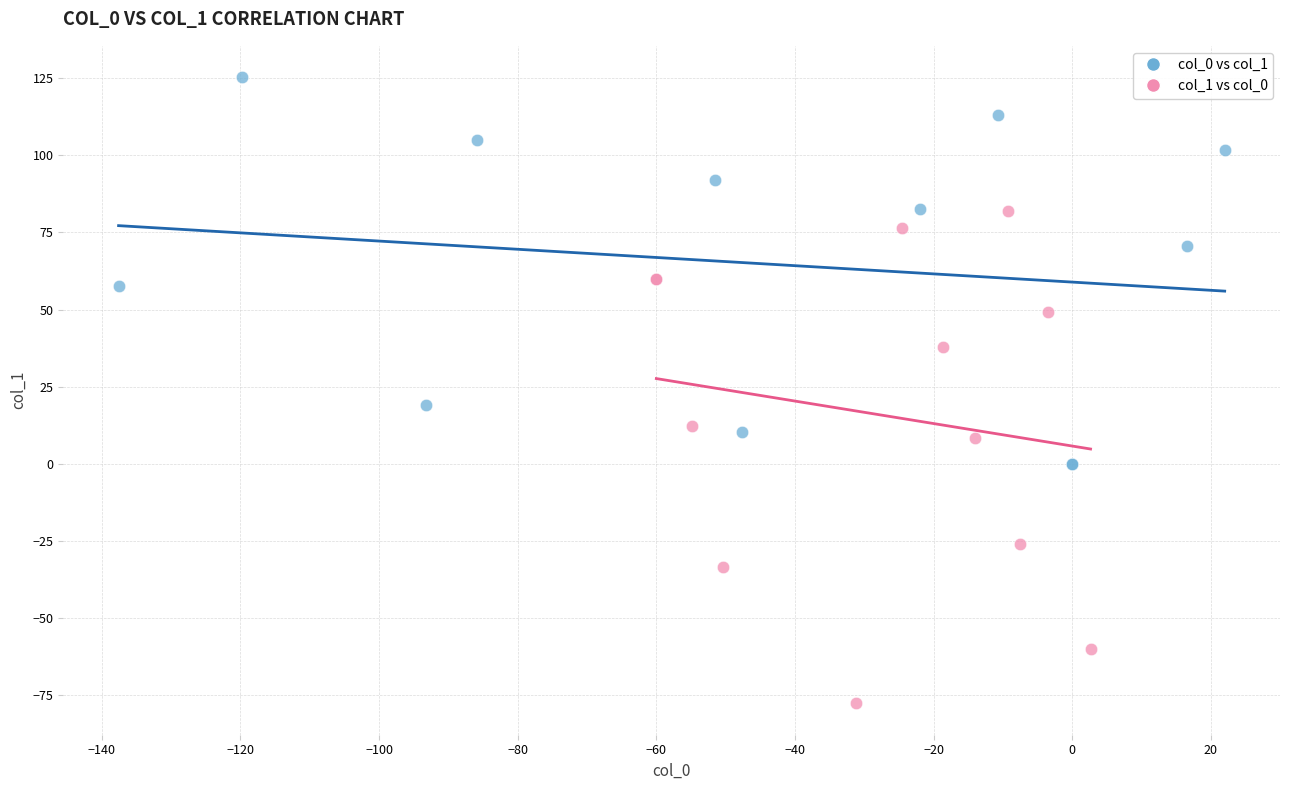

Which series has the largest Y range (max minus min)?

col_1 vs col_0